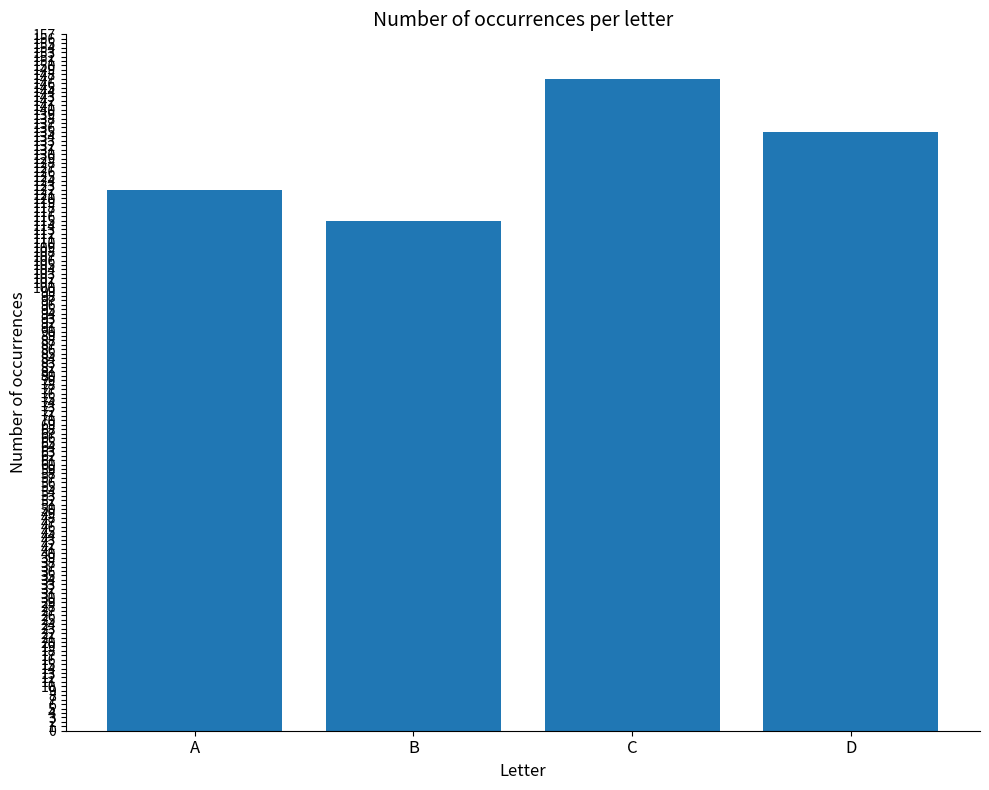

Which category has the lowest value across all series?

B